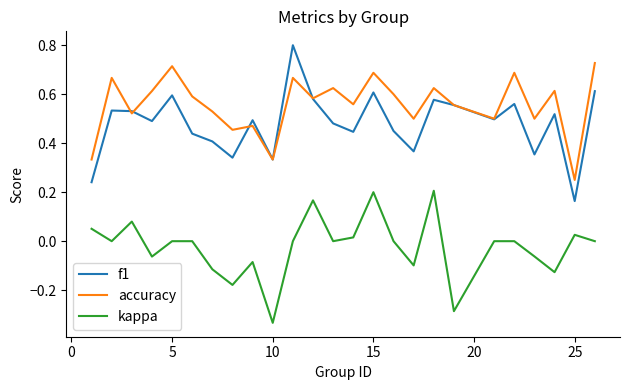

What is the highest value of the f1 series?

0.8